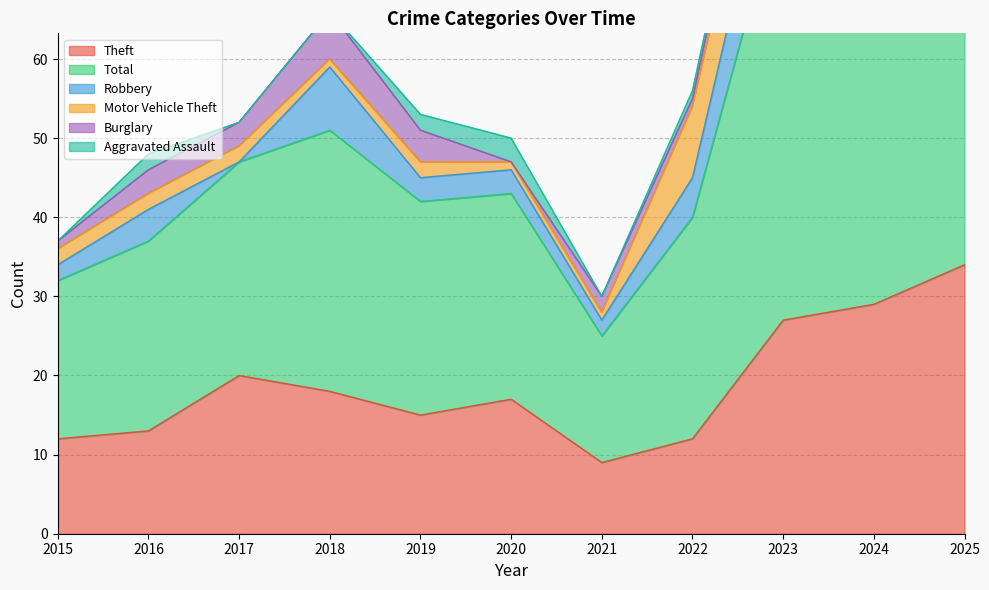

True or false: Motor Vehicle Theft and Total intersect in this chart.

False